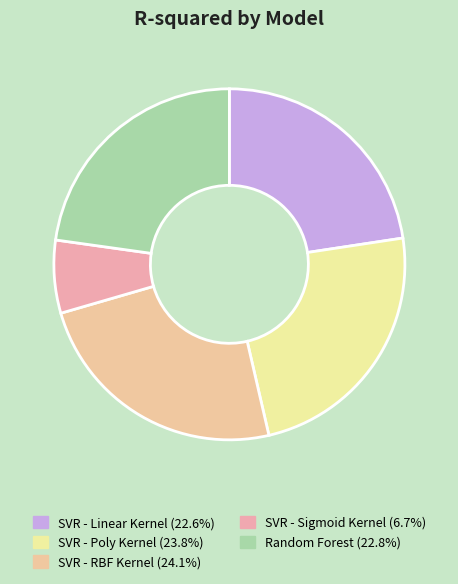

To the nearest percent, what portion does SVR - Linear Kernel represent?

23%